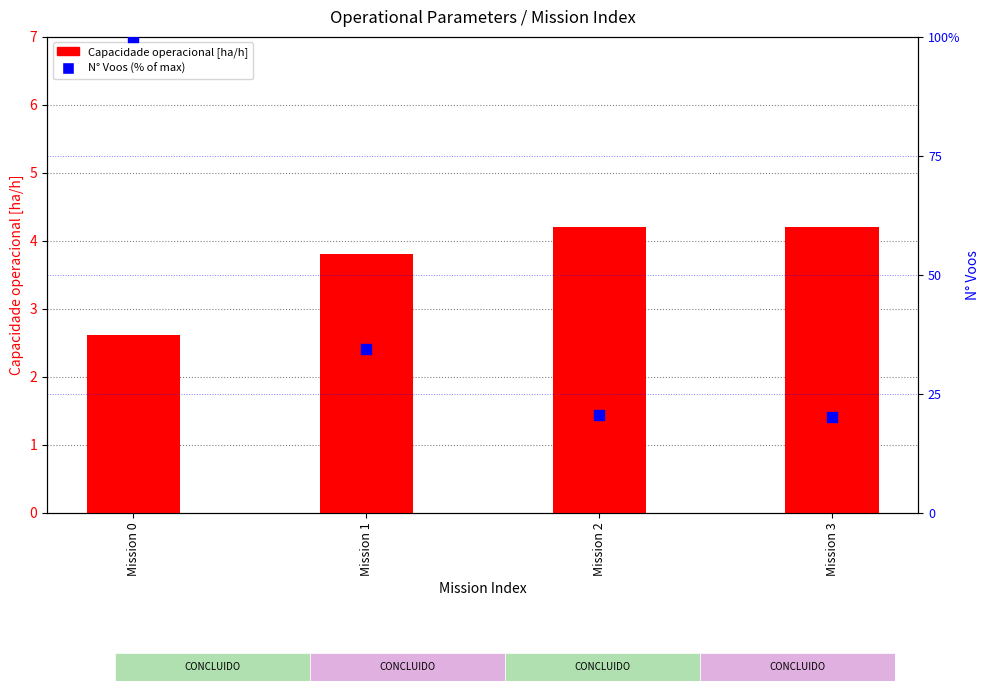

Which series reaches the maximum Y coordinate?

N° Voos (% of max)